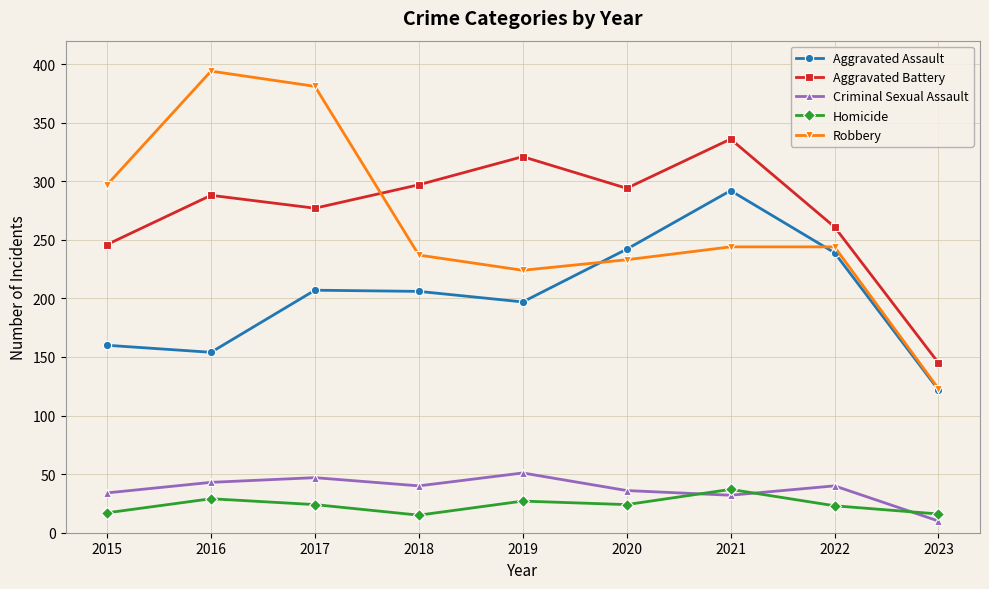

What are all the series names shown in the legend?

Aggravated Assault, Aggravated Battery, Criminal Sexual Assault, Homicide, Robbery